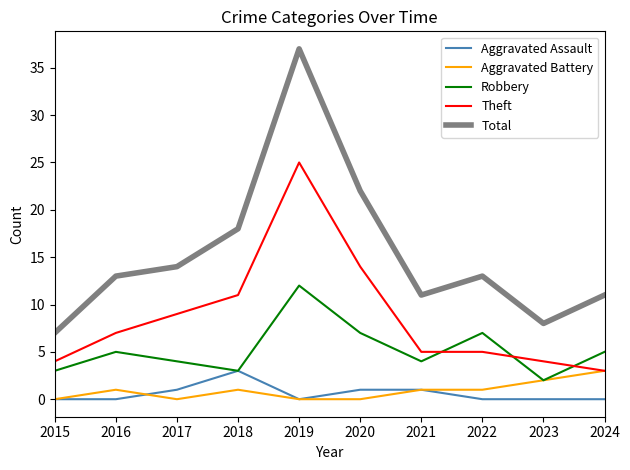

What is the average value of the Total series?

15